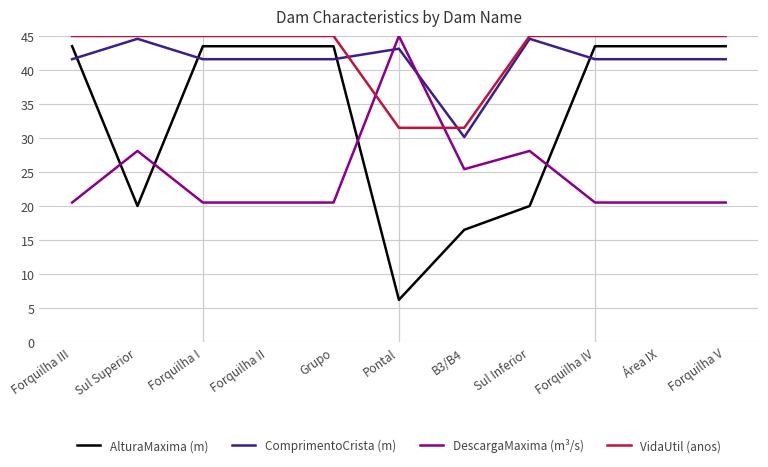

Reading left to right, list all the values displayed in this chart.

AlturaMaxima (m): Forquilha III=43.5	Sul Superior=20.0	Forquilha I=43.5	Forquilha II=43.5	Grupo=43.5	Pontal=6.2	B3/B4=16.5	Sul Inferior=20.0	Forquilha IV=43.5	Área IX=43.5	Forquilha V=43.5
ComprimentoCrista (m): Forquilha III=41.6	Sul Superior=44.6	Forquilha I=41.6	Forquilha II=41.6	Grupo=41.6	Pontal=43.1	B3/B4=30.1	Sul Inferior=44.6	Forquilha IV=41.6	Área IX=41.6	Forquilha V=41.6
DescargaMaxima (m³/s): Forquilha III=20.5	Sul Superior=28.1	Forquilha I=20.5	Forquilha II=20.5	Grupo=20.5	Pontal=45.0	B3/B4=25.4	Sul Inferior=28.1	Forquilha IV=20.5	Área IX=20.5	Forquilha V=20.5
VidaUtil (anos): Forquilha III=45.0	Sul Superior=45.0	Forquilha I=45.0	Forquilha II=45.0	Grupo=45.0	Pontal=31.5	B3/B4=31.5	Sul Inferior=45.0	Forquilha IV=45.0	Área IX=45.0	Forquilha V=45.0